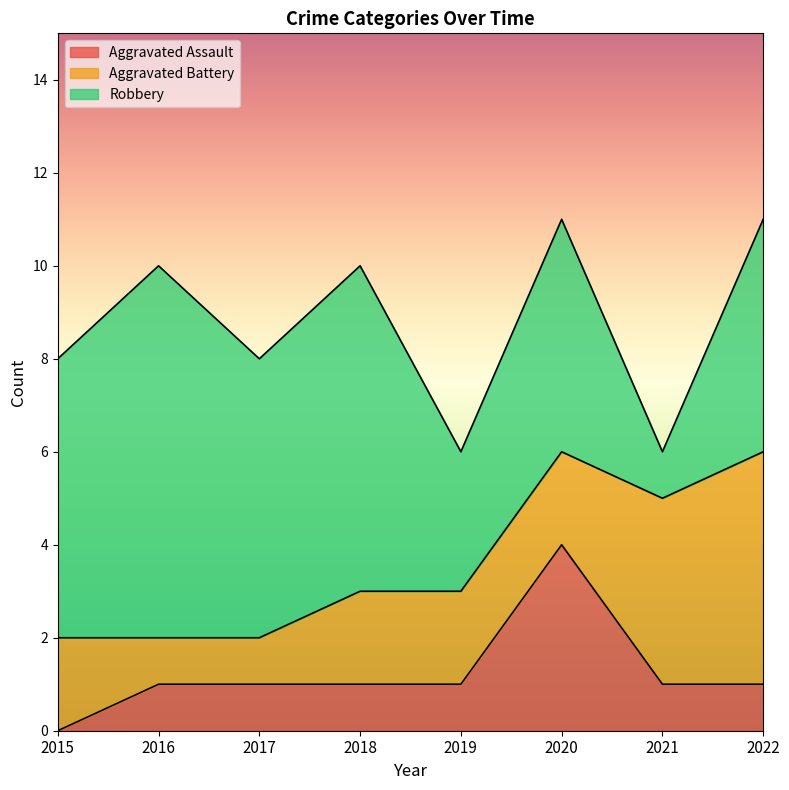

At which label is Aggravated Assault closest to 2?

2016